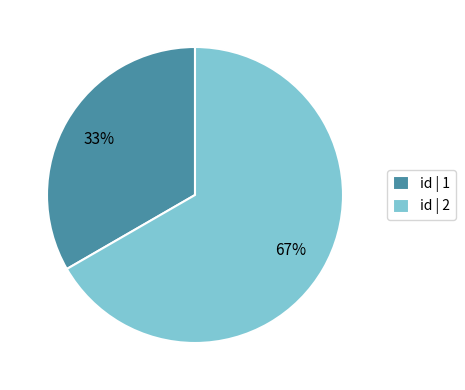

Is there a majority slice in this chart?

Yes